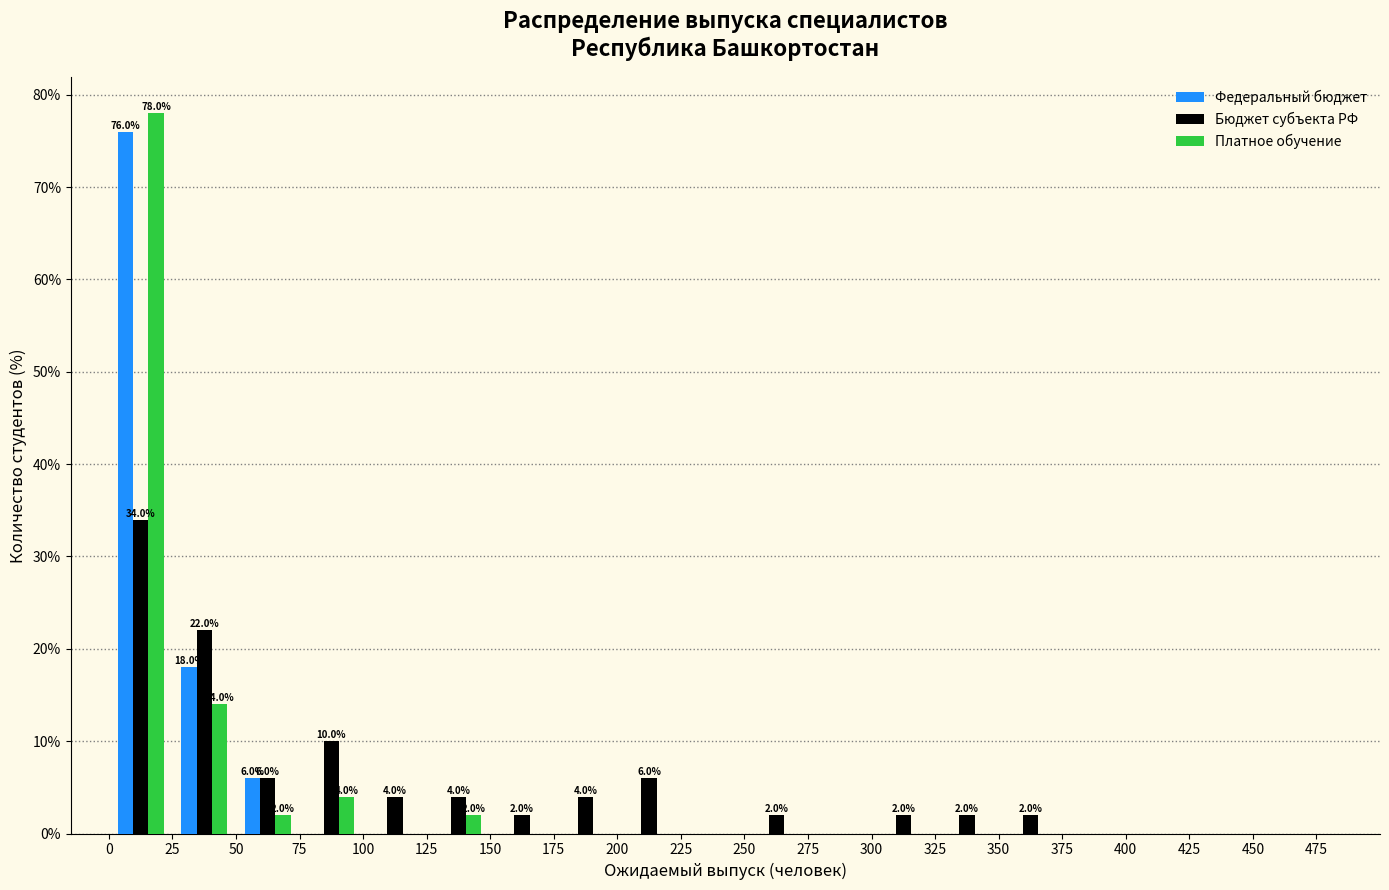

In the Бюджет субъекта РФ series, which range on the x-axis has the tallest bar?

0 to 25